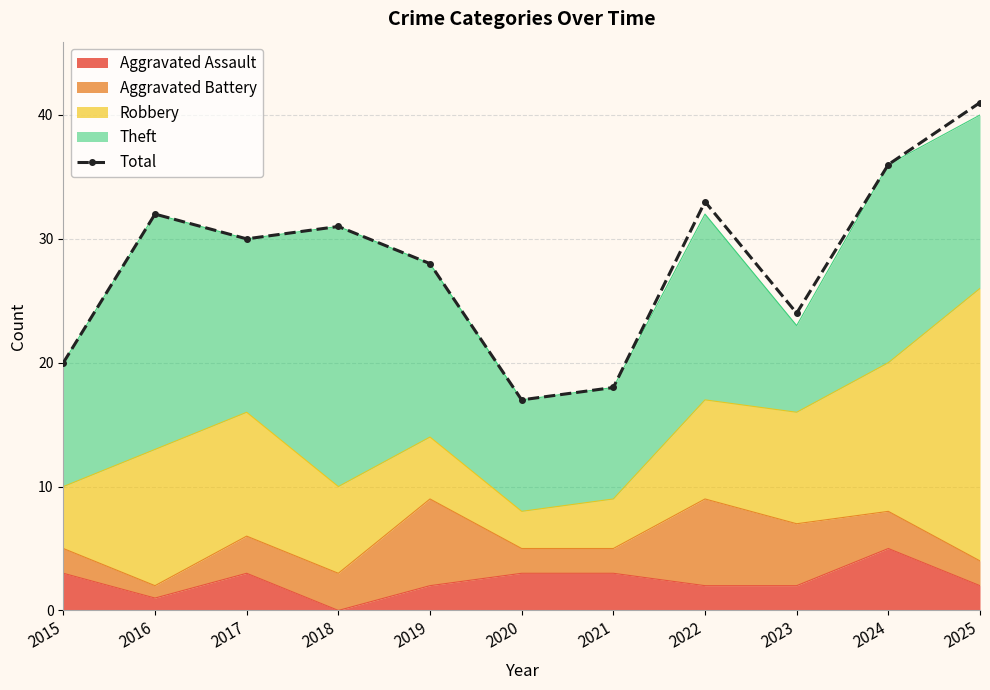

What is the minimum value shown in the chart?

17